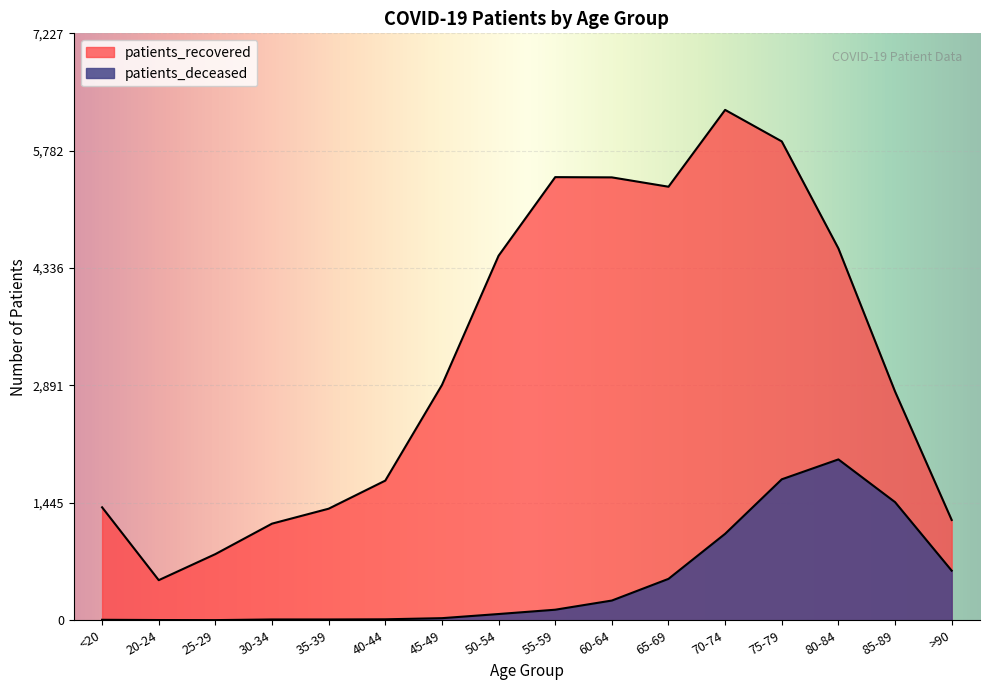

What is the difference between the second highest and minimum values in the patients_deceased series?

1734